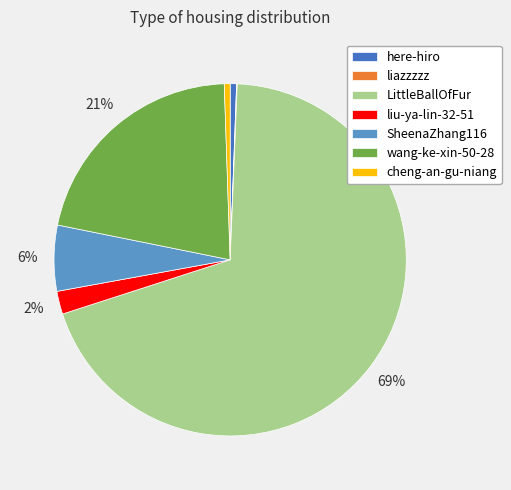

To the nearest percent, what portion does SheenaZhang116 represent?

6%